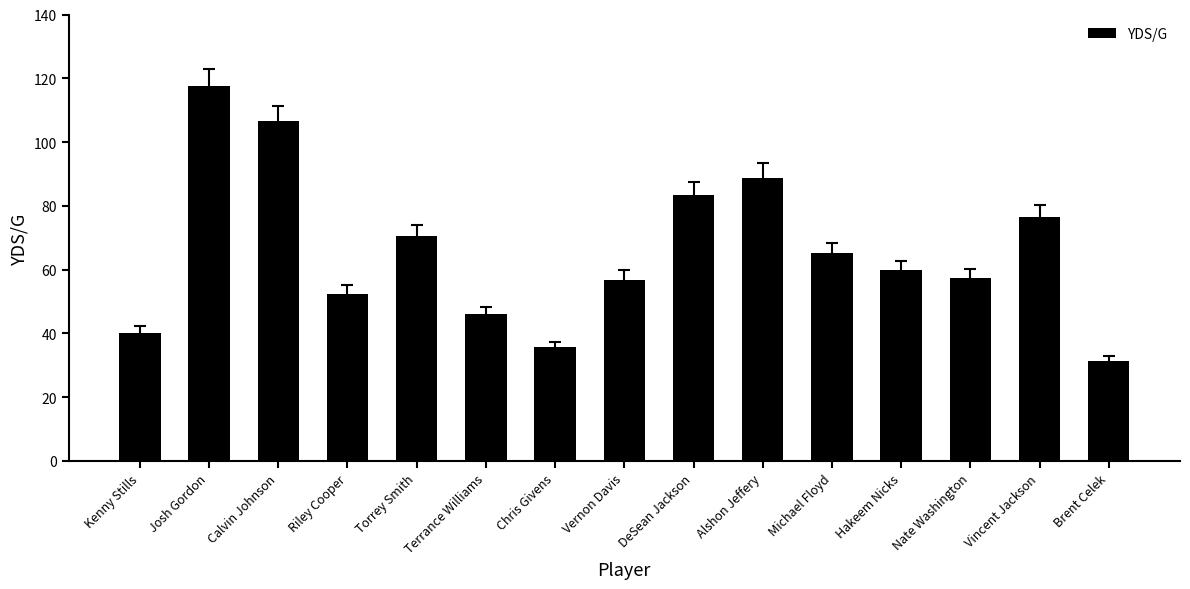

What is the average value?

65.8